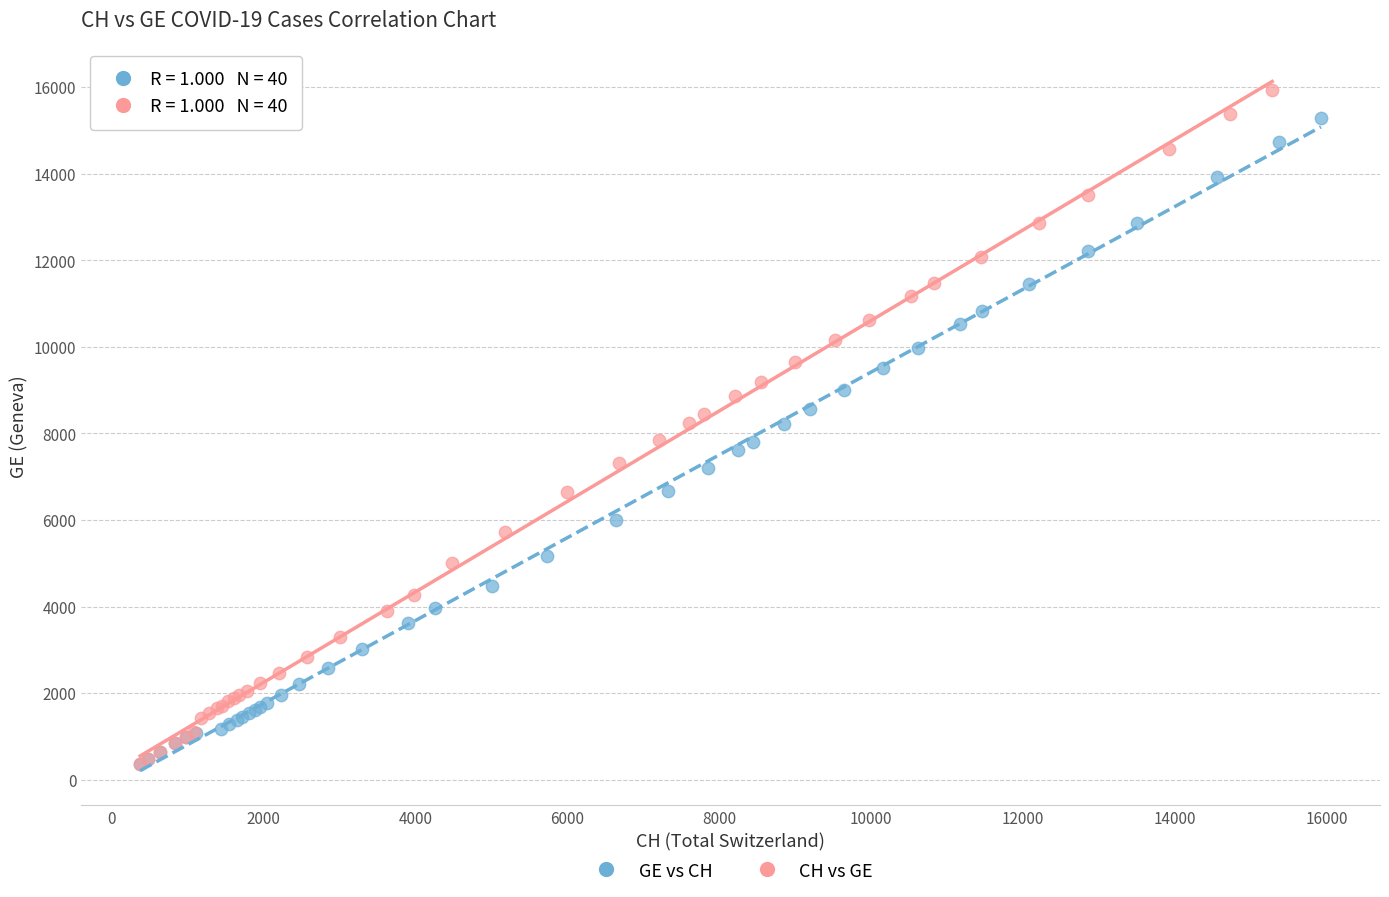

Which series has the largest Y range (max minus min)?

CH vs GE